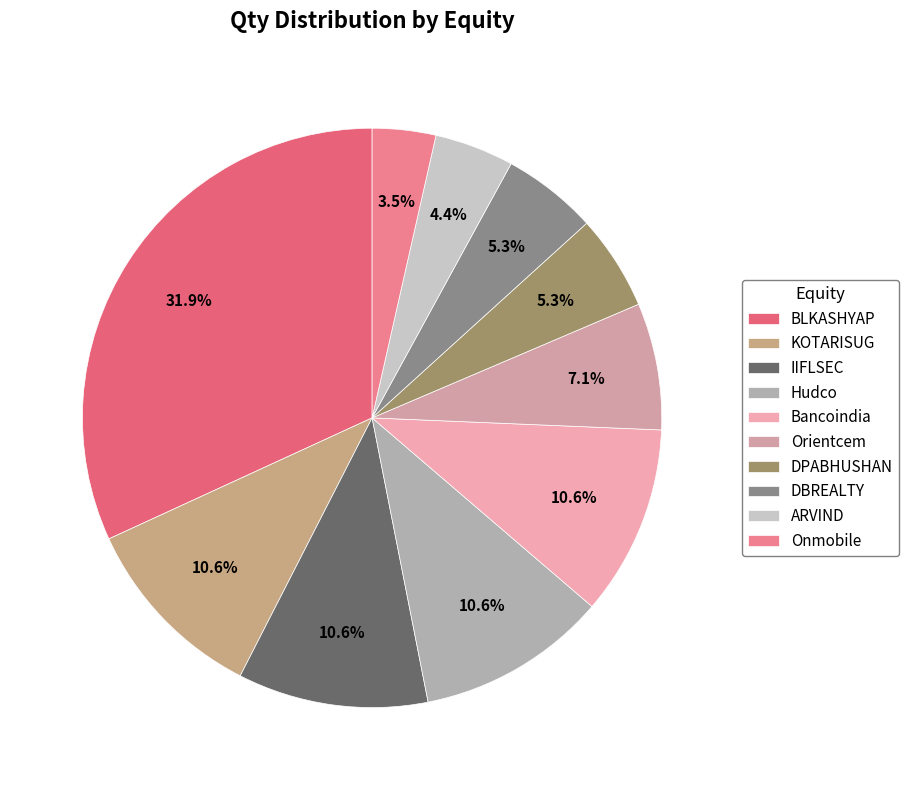

To the nearest percent, what percentage of the pie is Onmobile?

3%